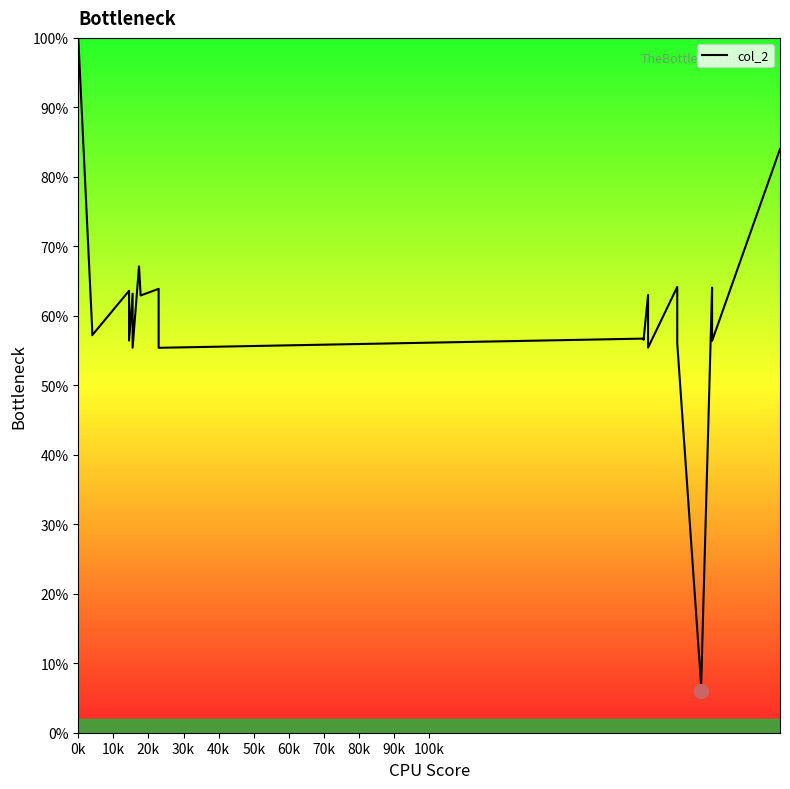

Does the chart have visible grid lines?

No